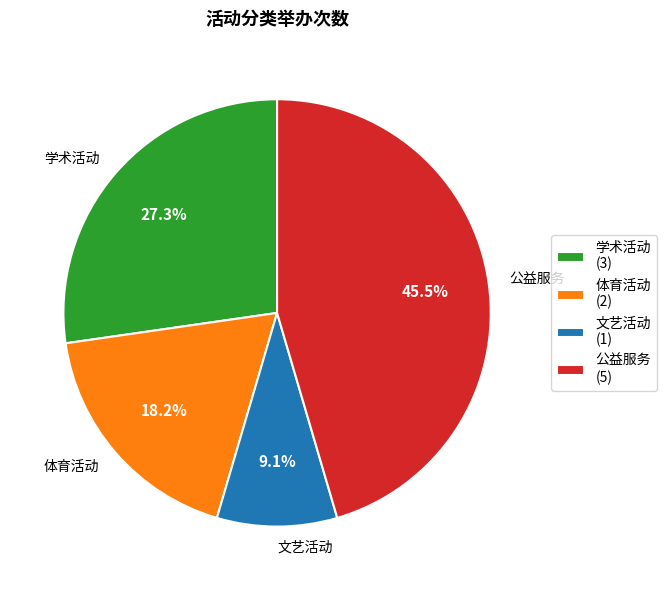

Is 公益服务 the majority of the pie?

No